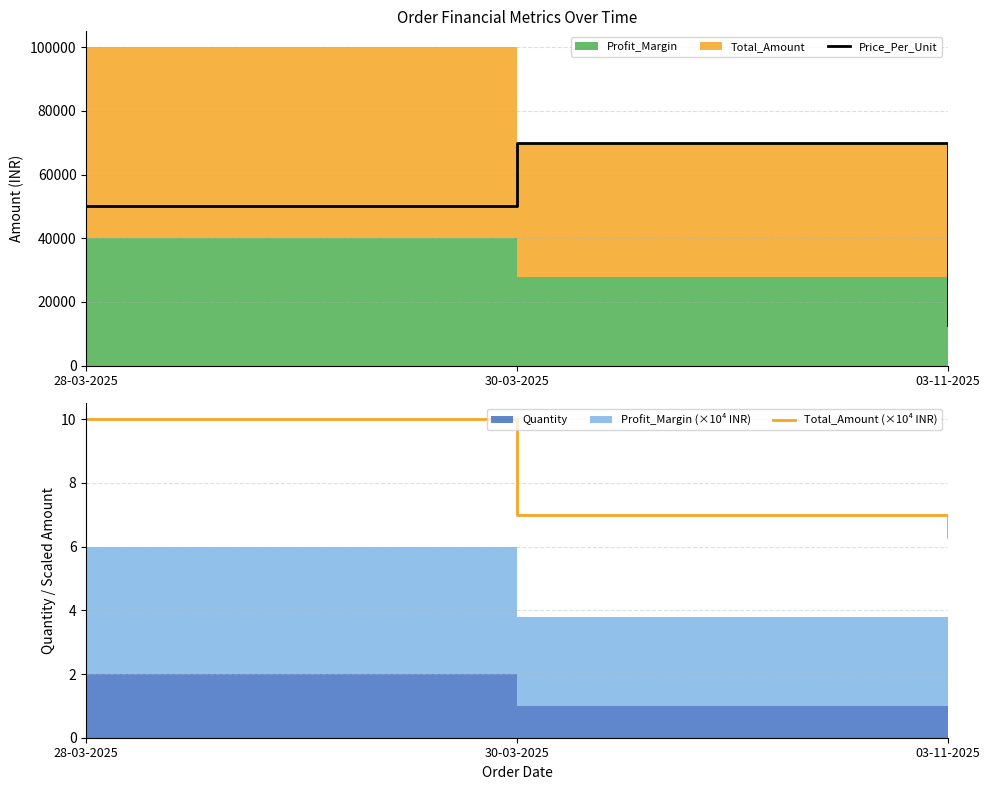

Reading left to right, extract all data points from this chart.

Price_Per_Unit: 28-03-2025=50000.0	30-03-2025=70000.0	03-11-2025=12619.0
Total_Amount (×10⁴ INR): 28-03-2025=10.0	30-03-2025=7.0	03-11-2025=6.3